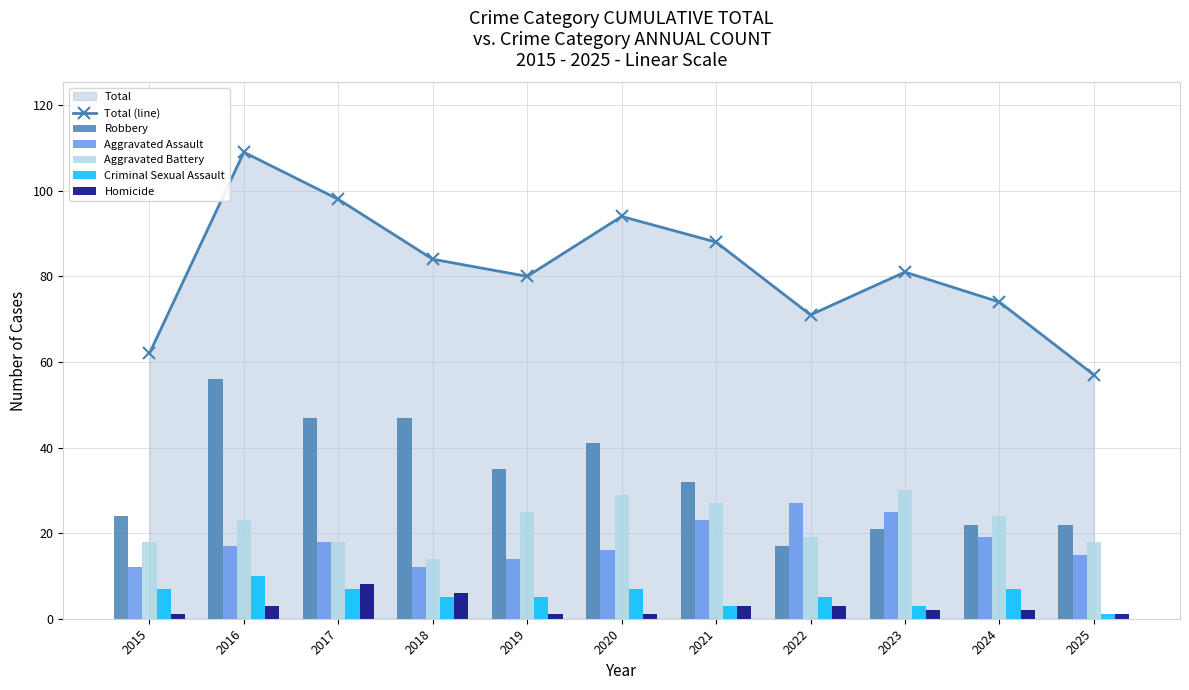

What is the difference between the highest and lowest values at 2022?

68